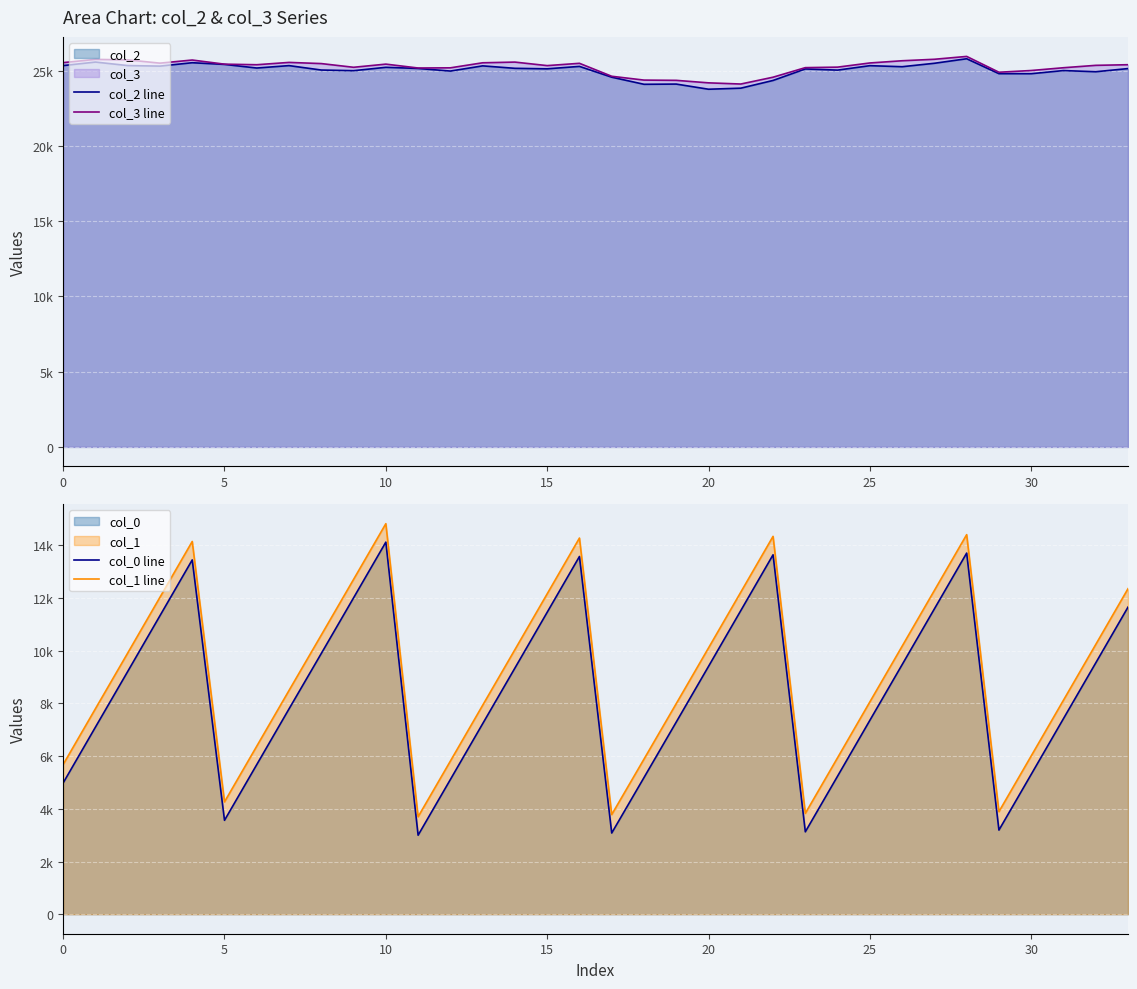

Is it true that col_2 line equals 41108 at 5?

False